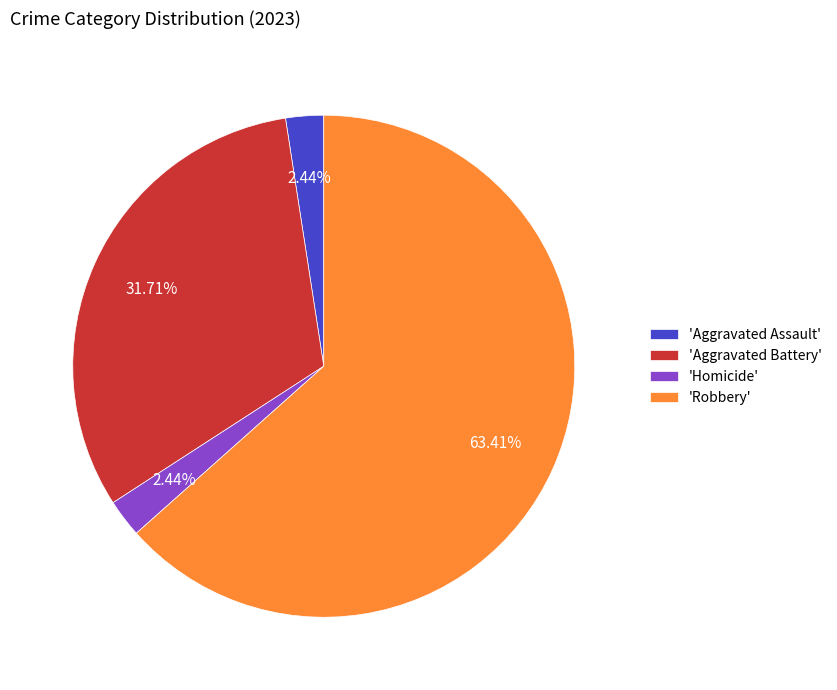

What is the largest slice in the pie chart?

'Robbery'